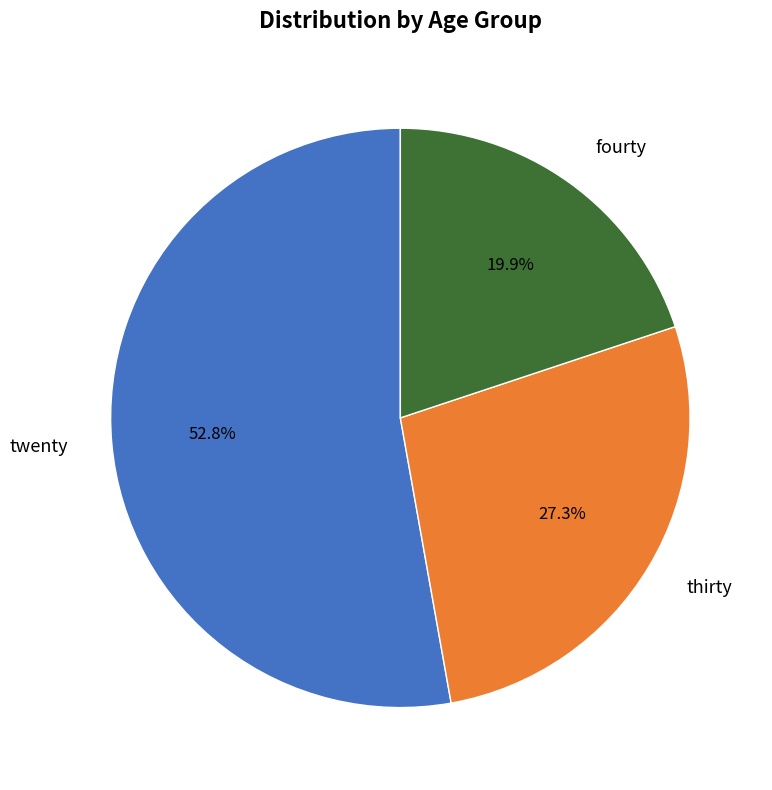

To the nearest percent, what is the difference between the largest and smallest slice percentages?

33%